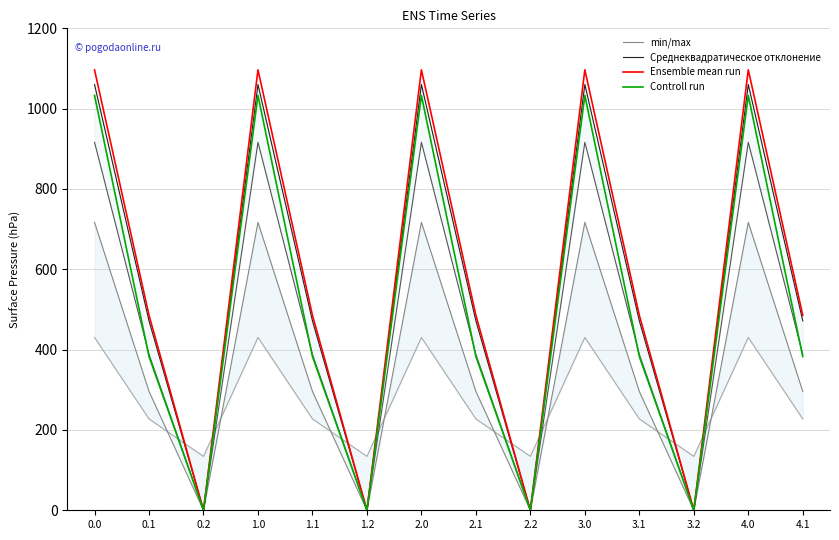

How many data points in Среднеквадратическое отклонение are above 471?

10